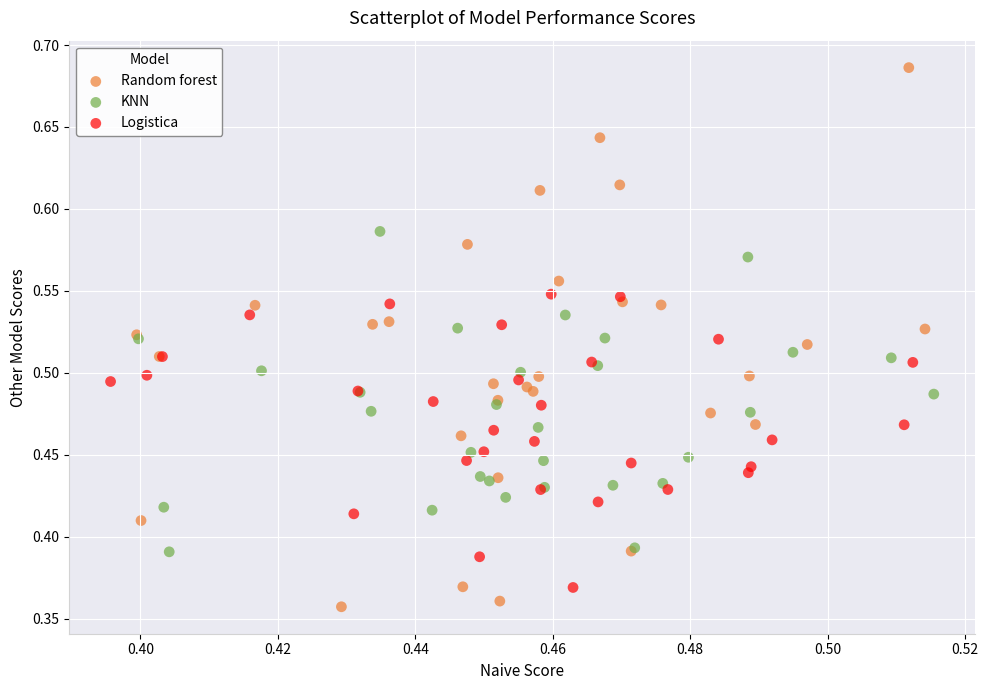

What are all the series names shown in the legend?

Random forest, KNN, Logistica